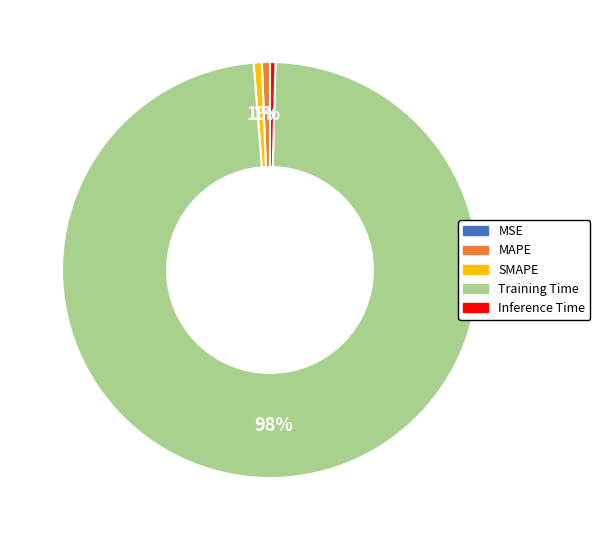

Does any single category account for the majority?

Yes